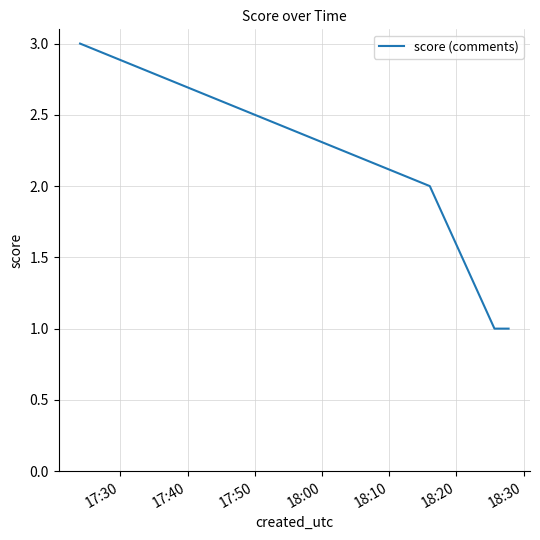

What is the average value?

2